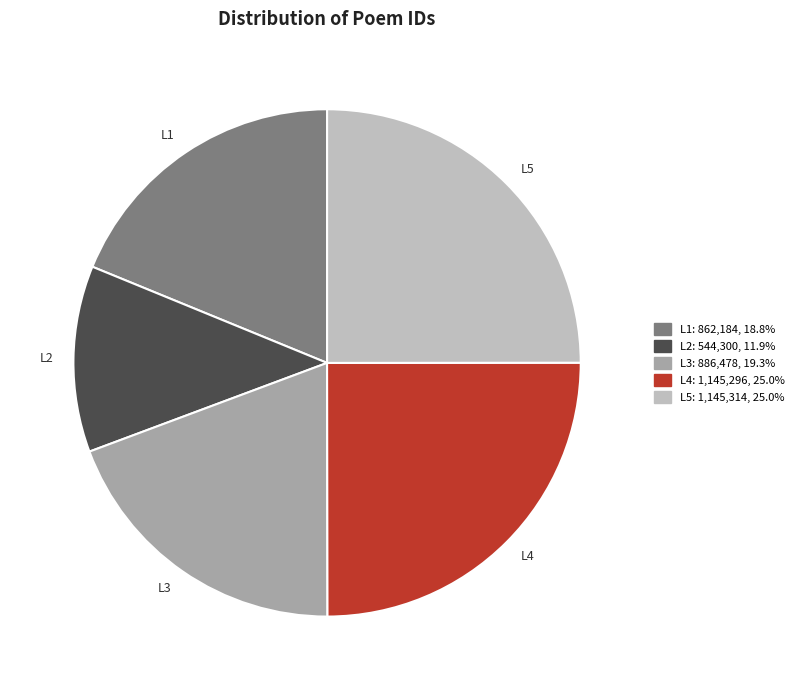

Between L1 and L2, which is larger?

L1